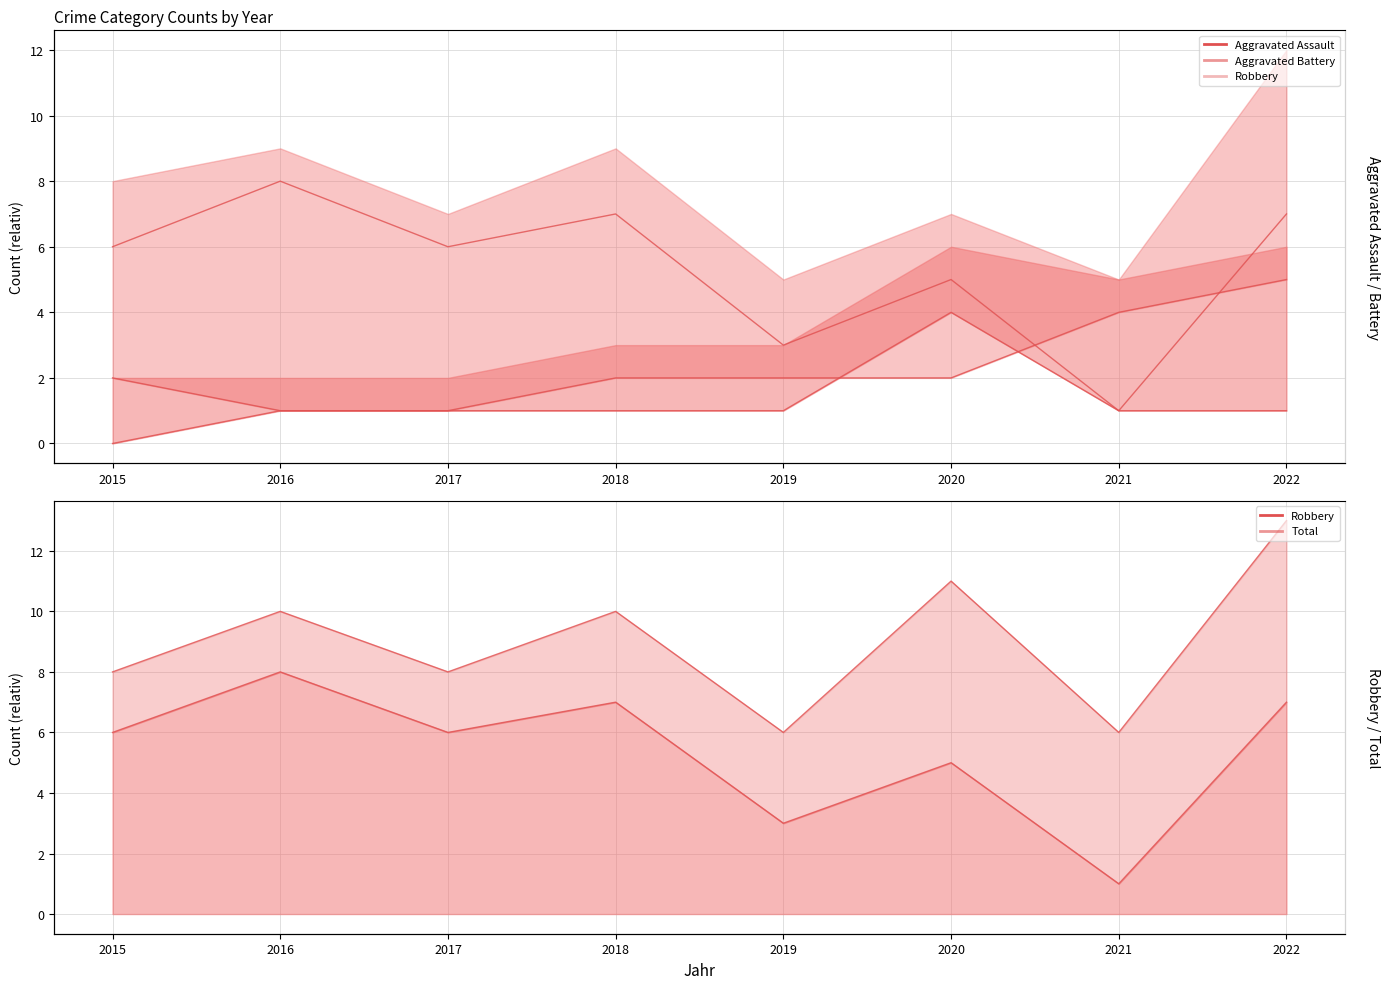

What are all the series names shown in the legend?

Aggravated Assault, Aggravated Battery, Robbery, Total